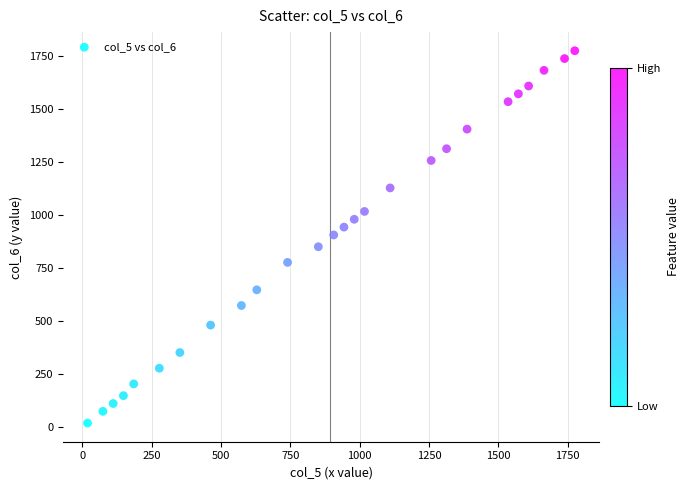

What is the range of X values (max minus min)?

1757.5